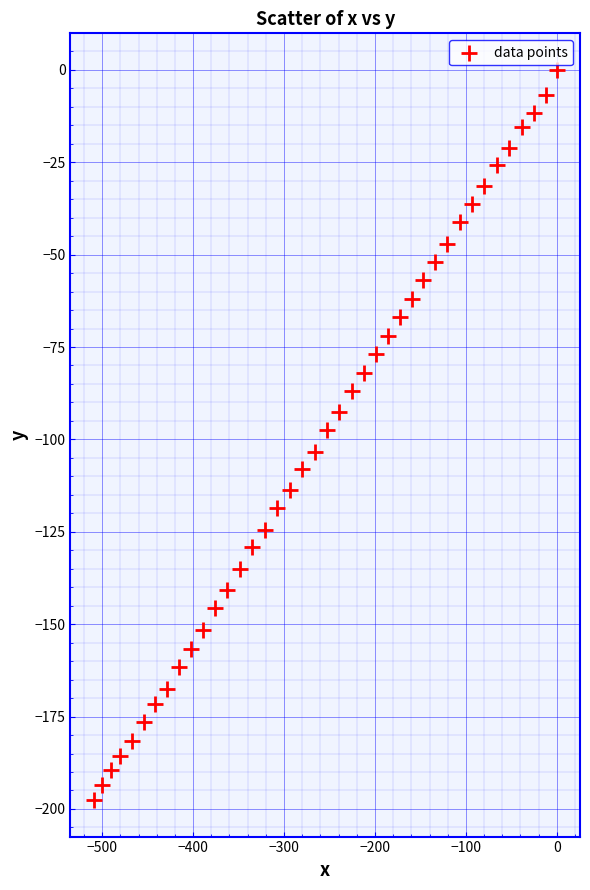

What is the range of Y values (max minus min)?

197.6